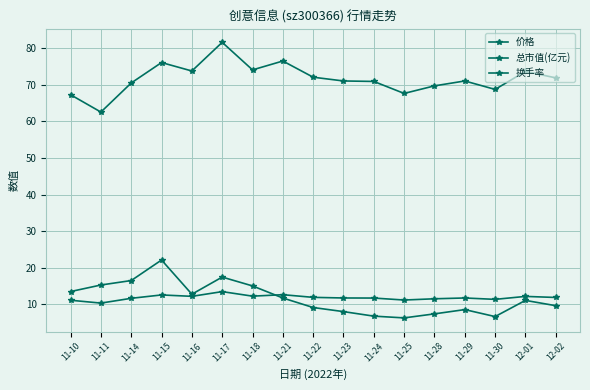

How many interior local valleys does the 总市值(亿元) series have?

5